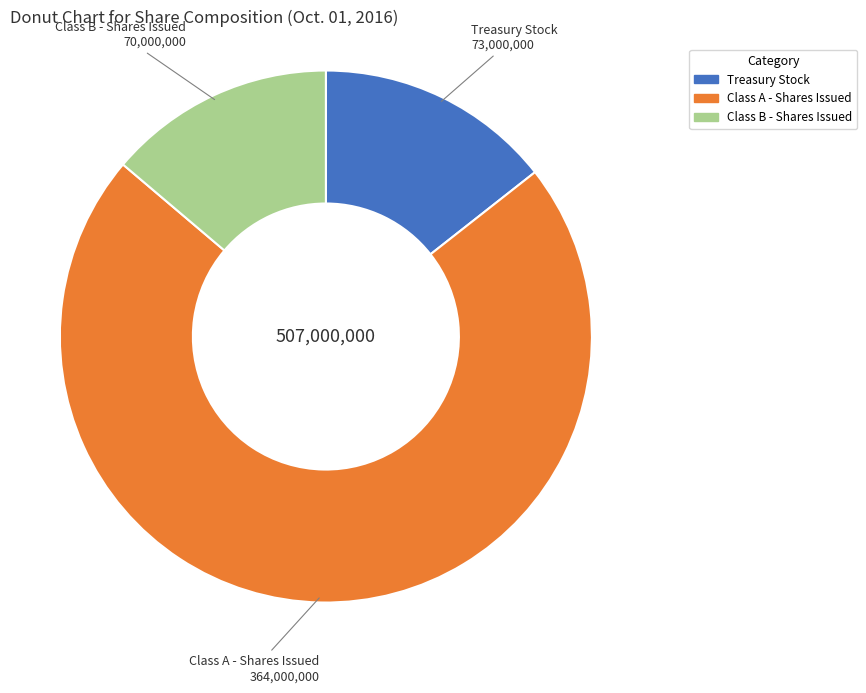

How many slices are in this pie chart?

3